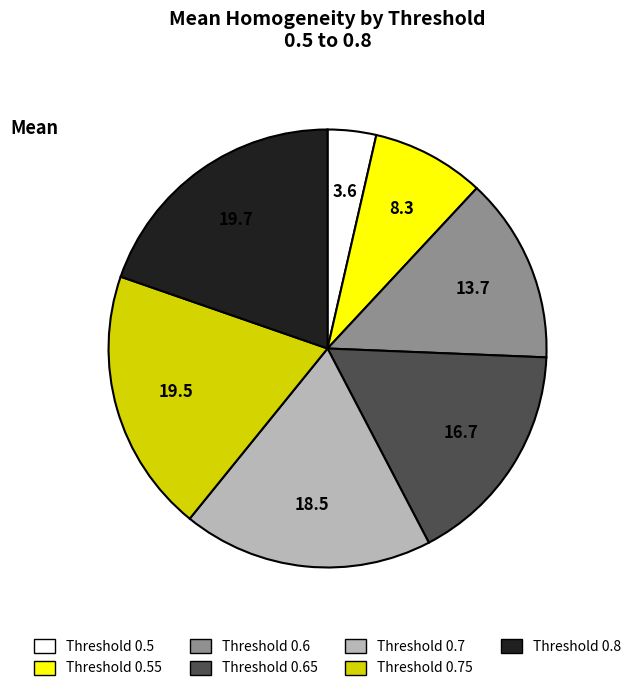

Does any single category account for the majority?

No